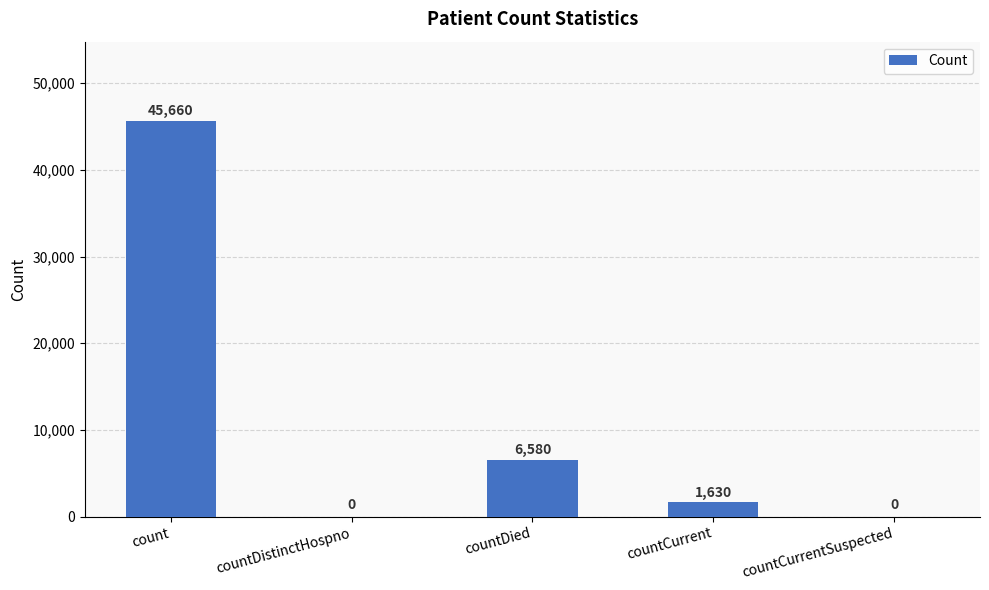

Which category has the highest value across all series?

count